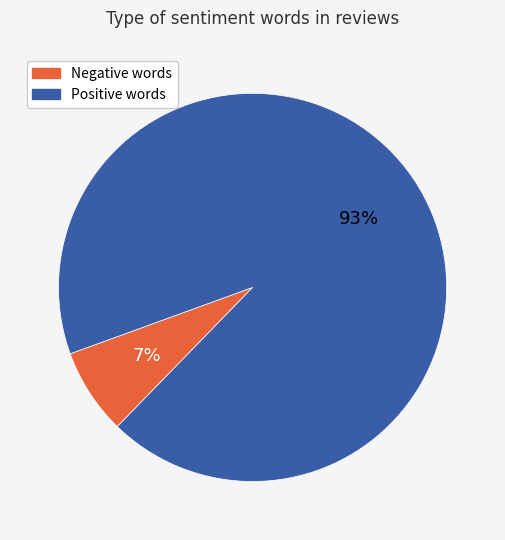

To the nearest percent, what is the average slice percentage?

50%